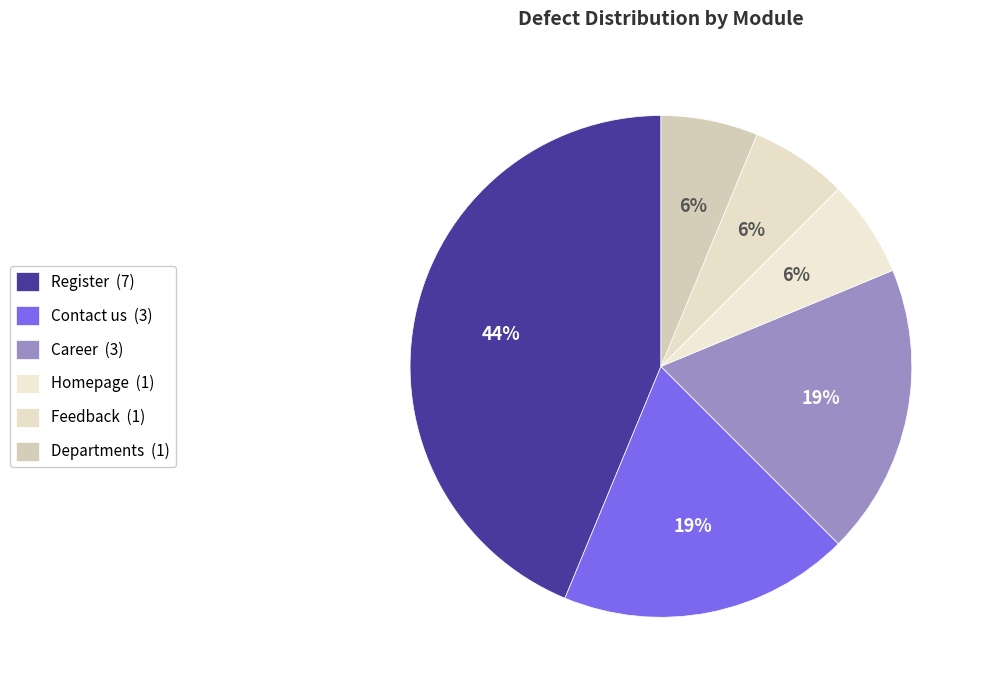

To the nearest percent, what is the average slice percentage?

17%